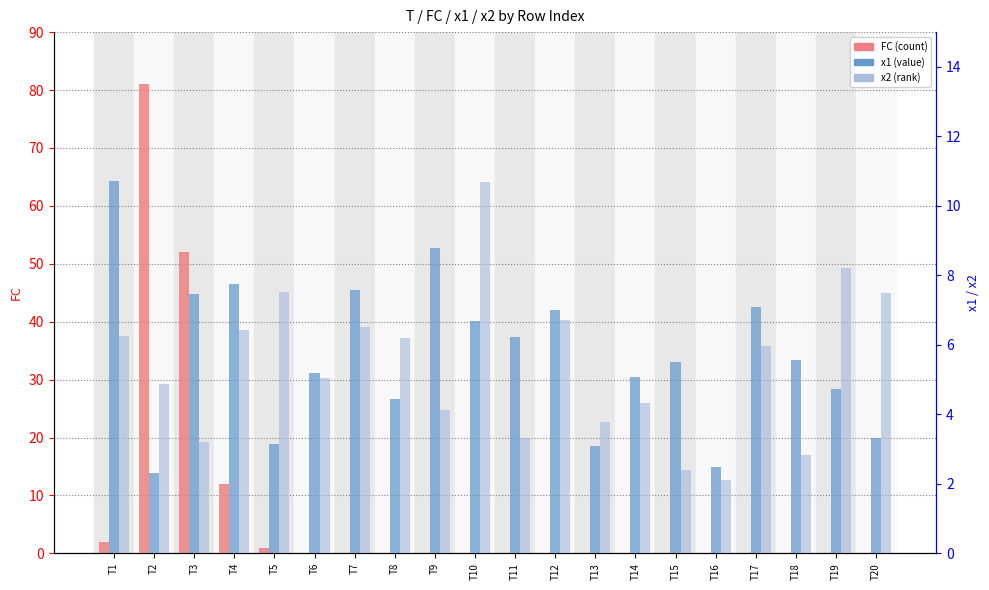

What are all the series names shown in the legend?

FC, x1, x2